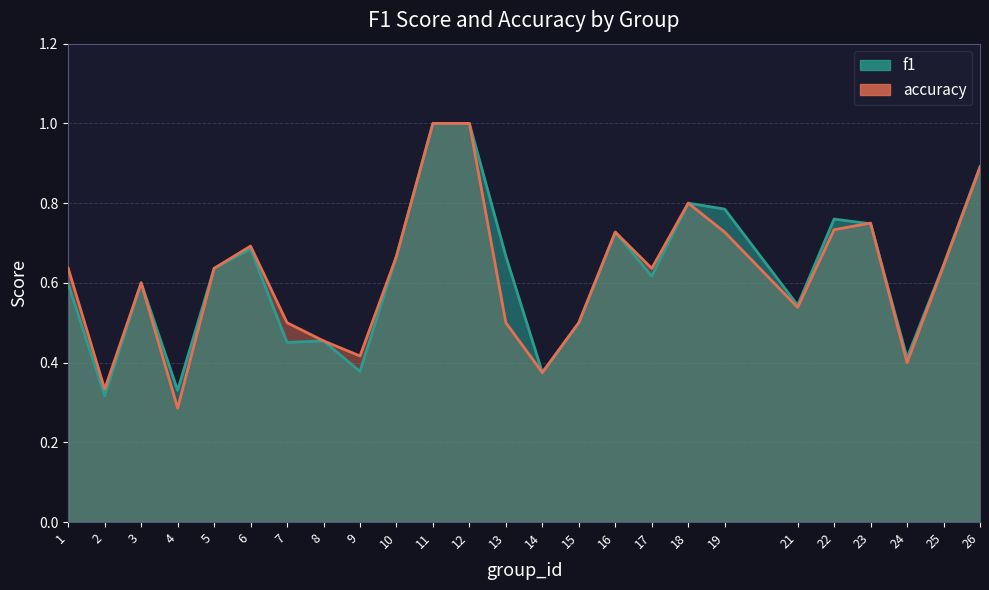

At which category does accuracy reach its first local valley?

2